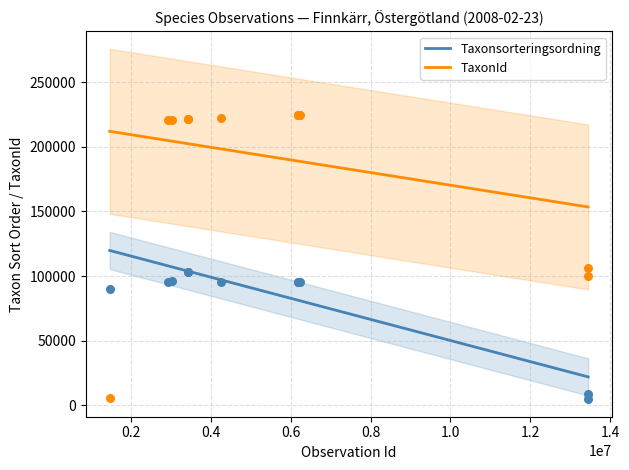

Which series has the largest Y range (max minus min)?

Taxonsorteringsordning